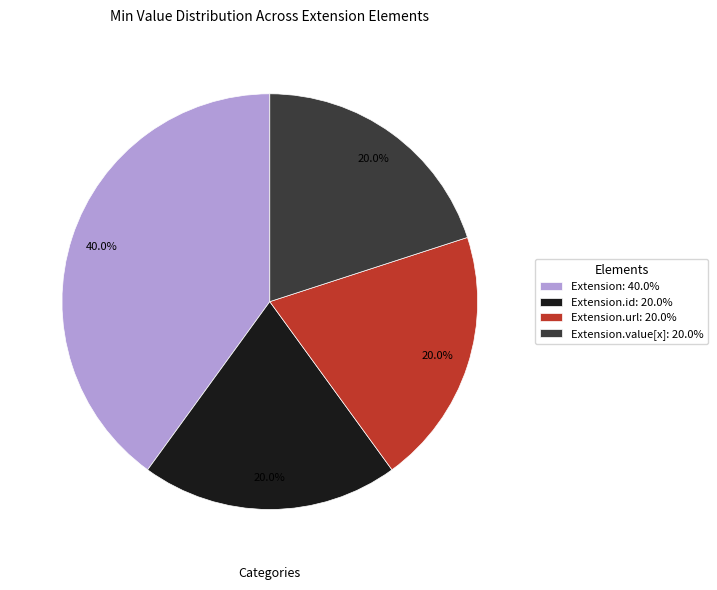

Approximately how many times larger is the value at Extension.value[x]: 20.0% compared to Extension: 40.0%?

0.5